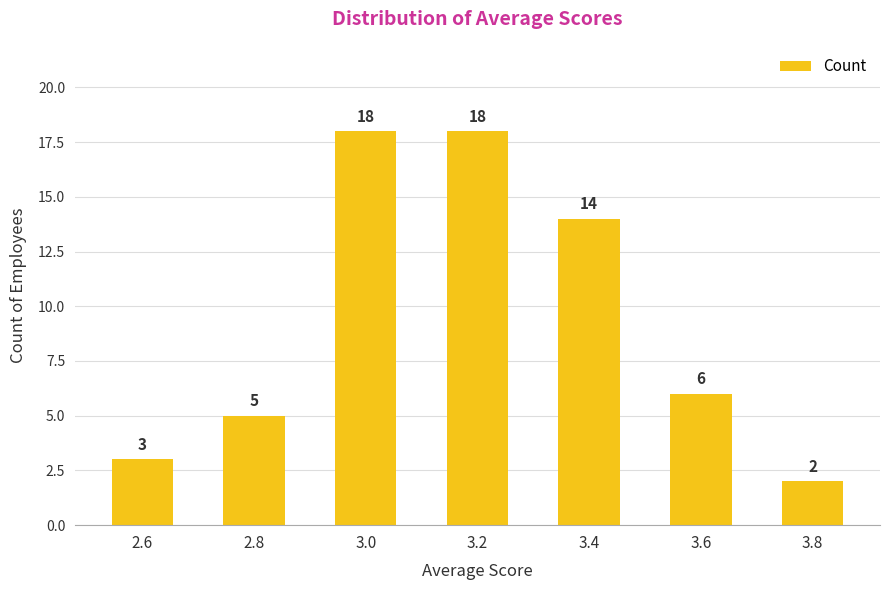

True or false: the data shows 6 at 3.6.

True